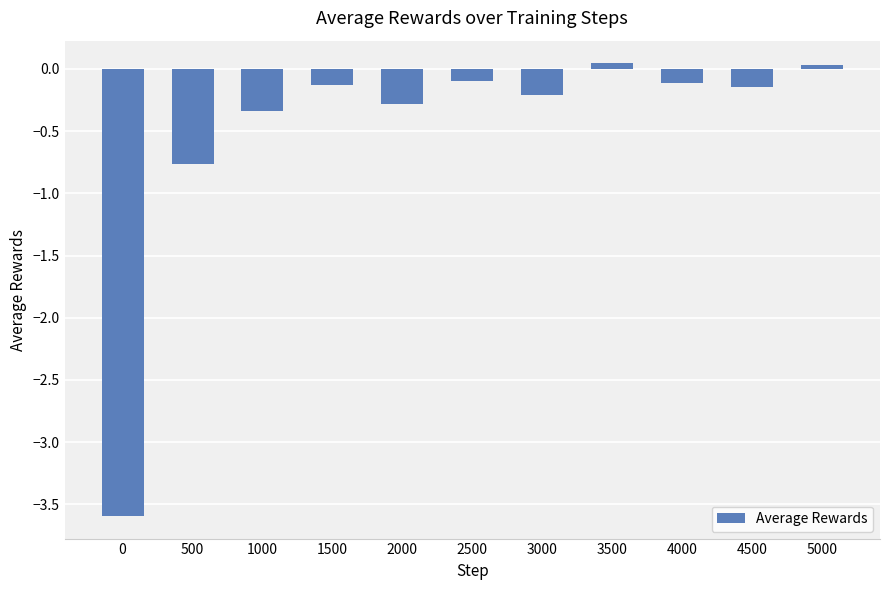

What is the average value?

-0.5